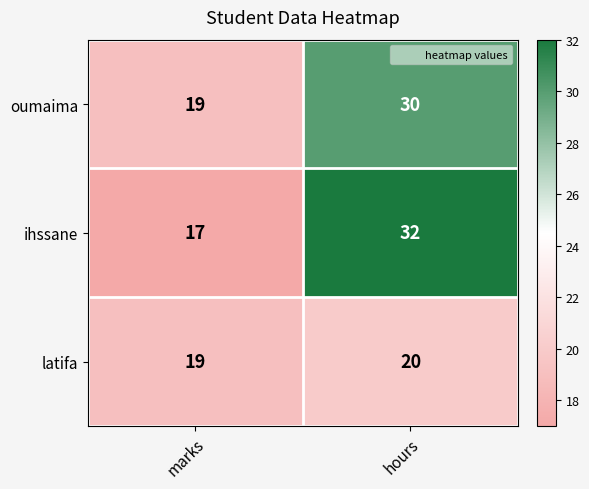

What is the difference between the maximum and minimum values in the oumaima series?

11